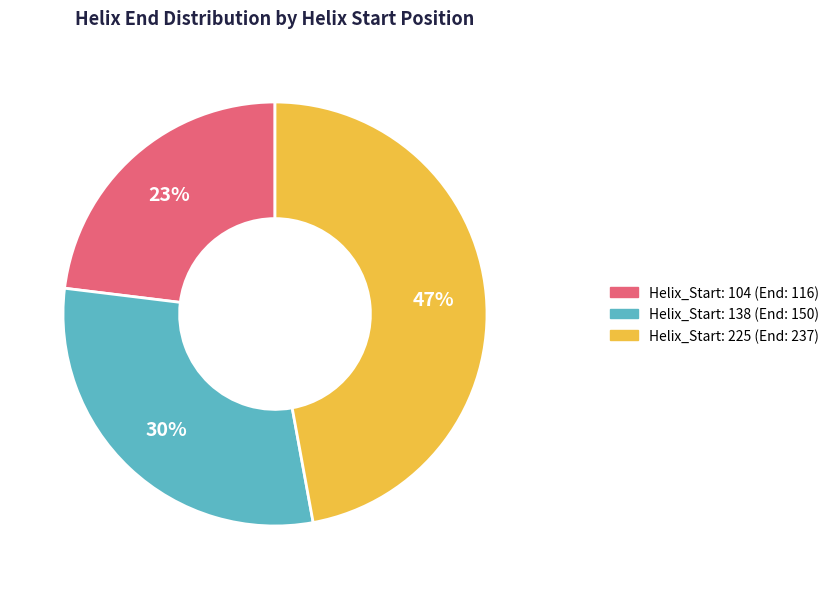

Does any single category account for the majority?

No